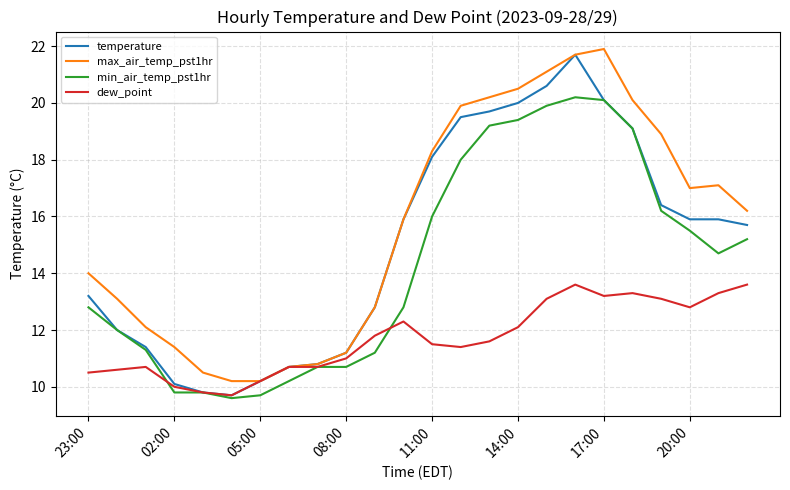

What is the lowest value of the max_air_temp_pst1hr series?

10.2